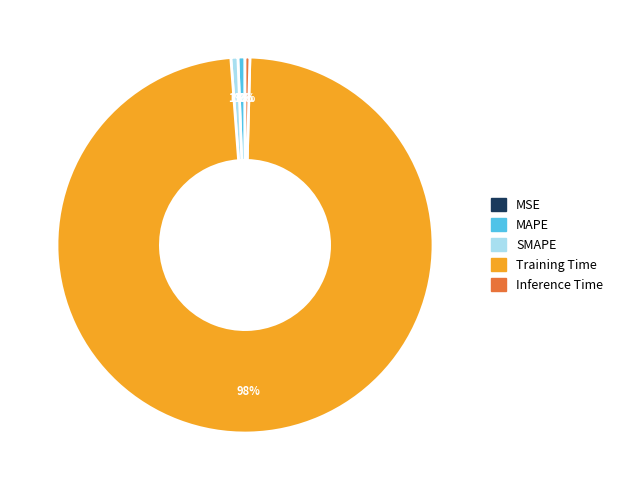

To the nearest percent, what is the average slice percentage?

20%